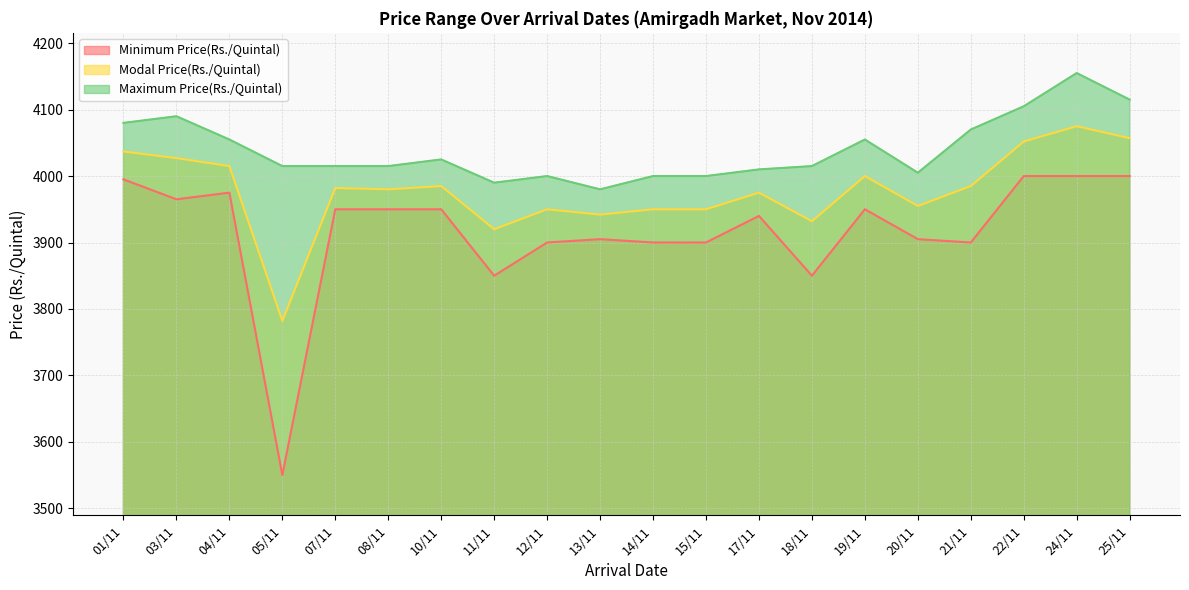

At how many categories does at least one series exceed 4127?

1